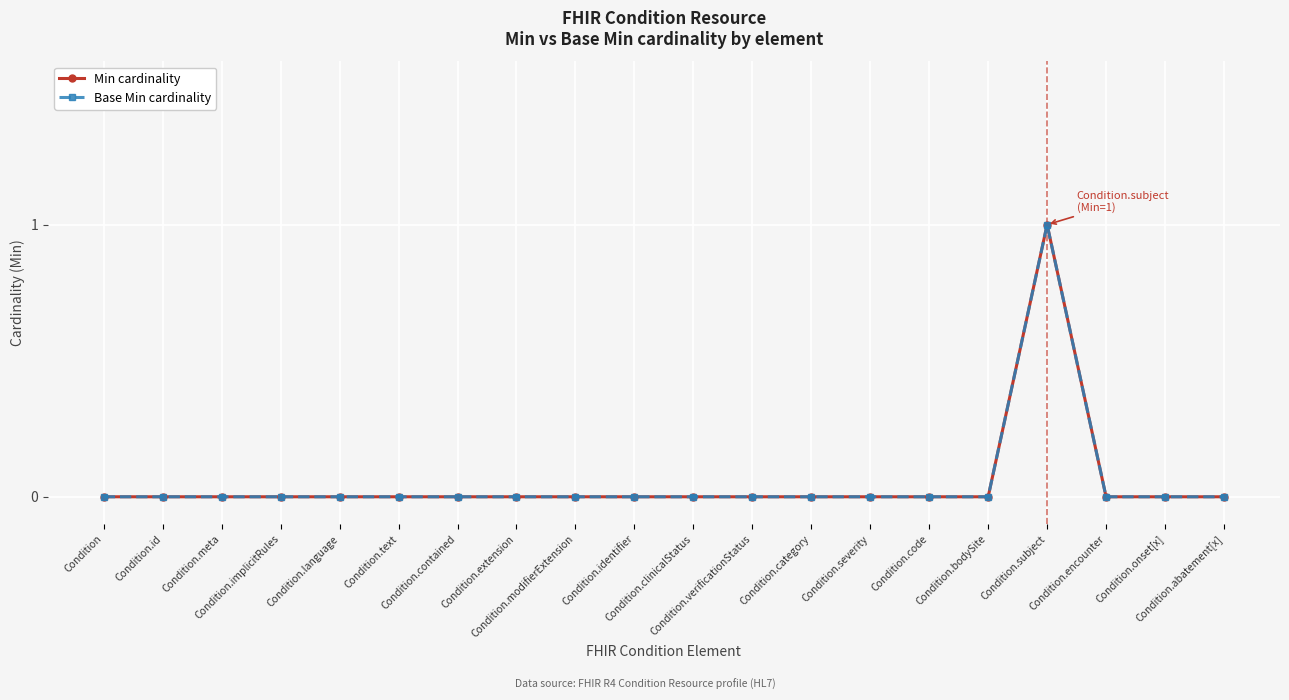

Which label corresponds to the largest value in the chart?

Condition.subject